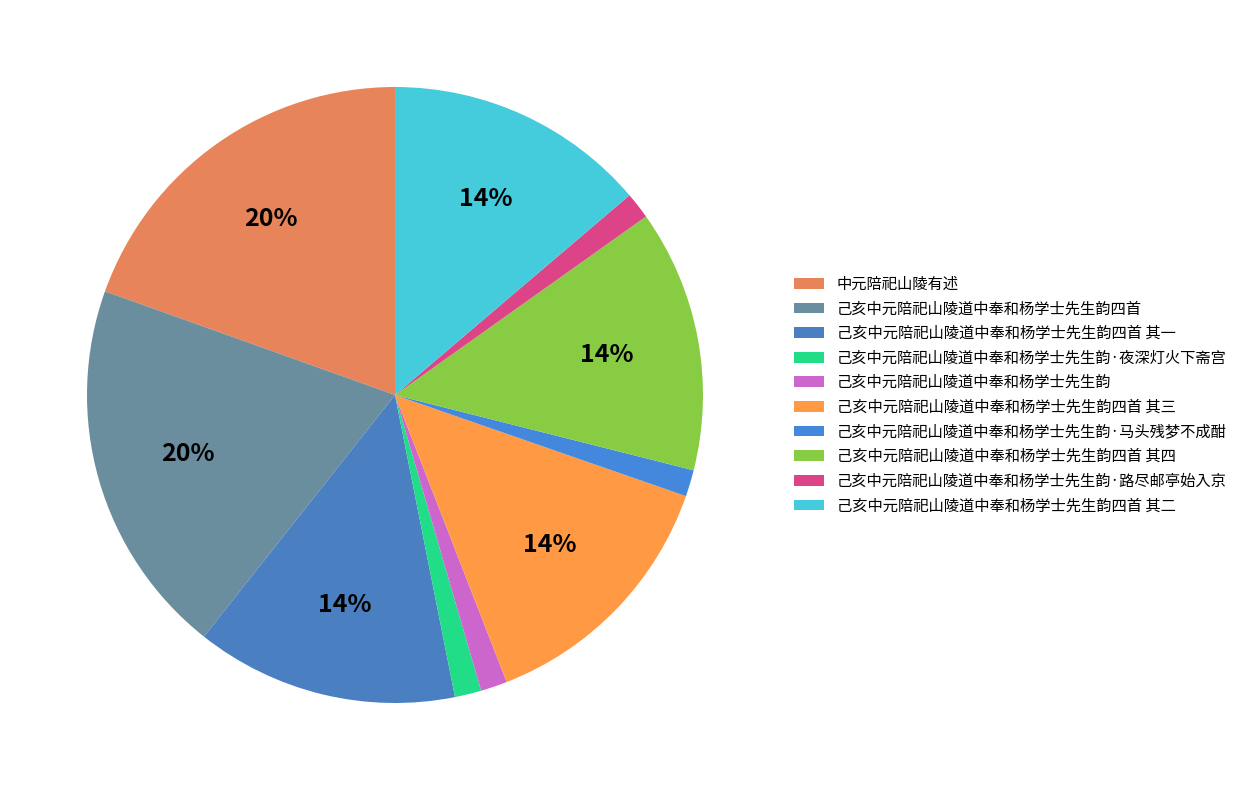

Is it true that 己亥中元陪祀山陵道中奉和杨学士先生韵四首 其二 is 14% of the pie?

True